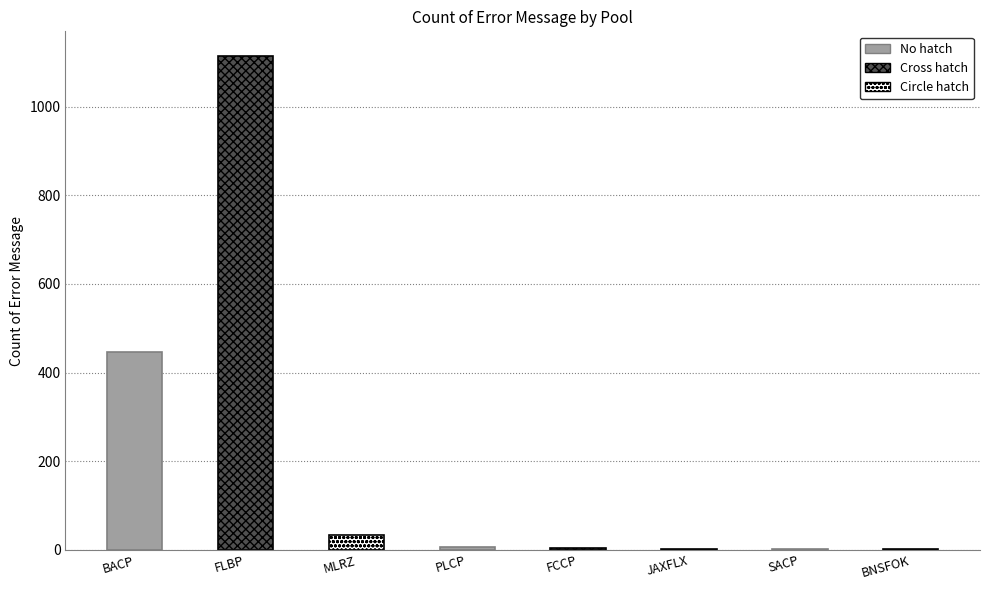

List the labels in order of value, smallest first.

SACP, BNSFOK, JAXFLX, FCCP, PLCP, MLRZ, BACP, FLBP